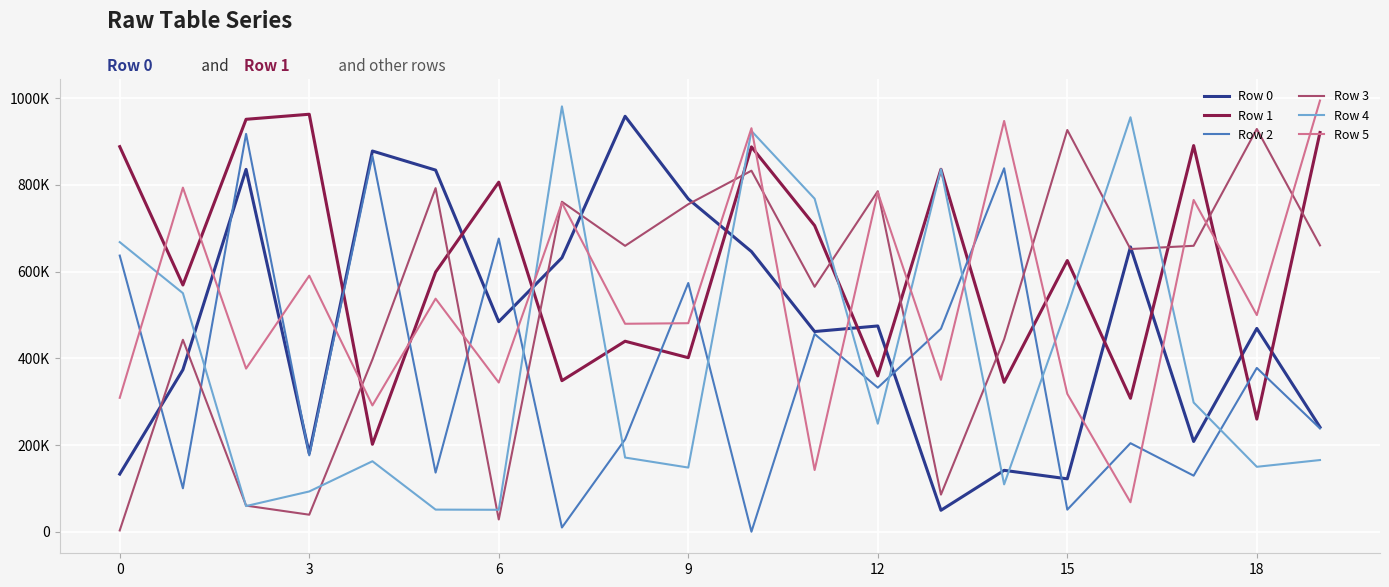

Which category has the lowest value across all series?

10